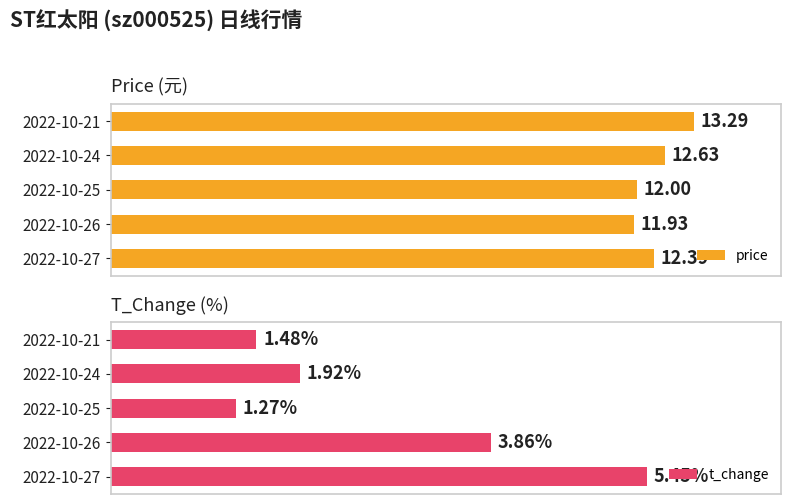

Rank the categories by price value from highest to lowest.

2022-10-21, 2022-10-24, 2022-10-27, 2022-10-25, 2022-10-26